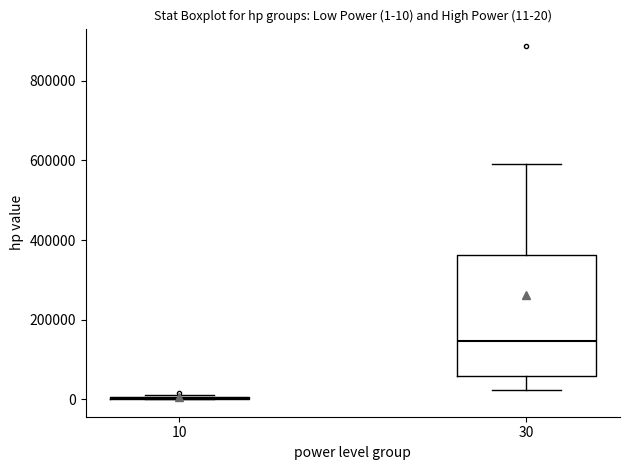

Which box is the tallest, from its lower edge to its upper edge?

30